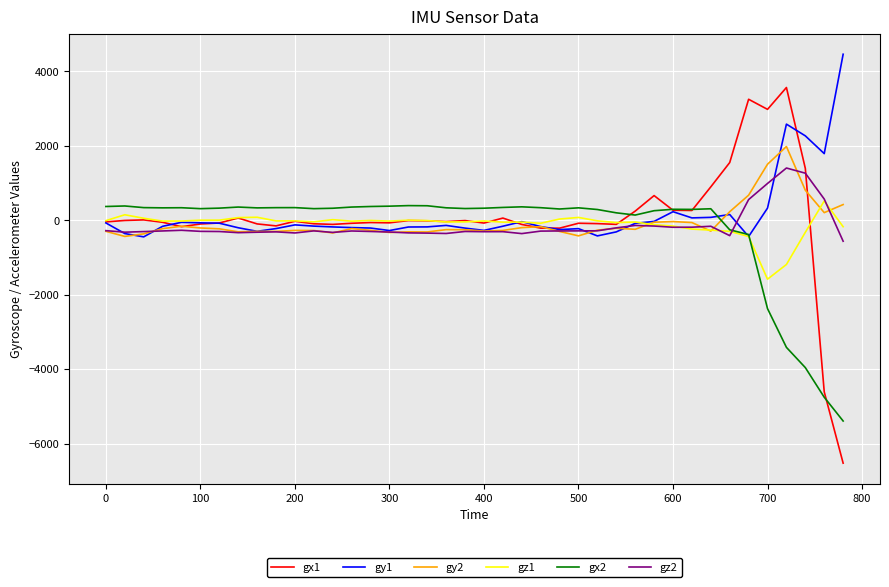

What is the difference between the second highest and minimum values in the gy2 series?

1940